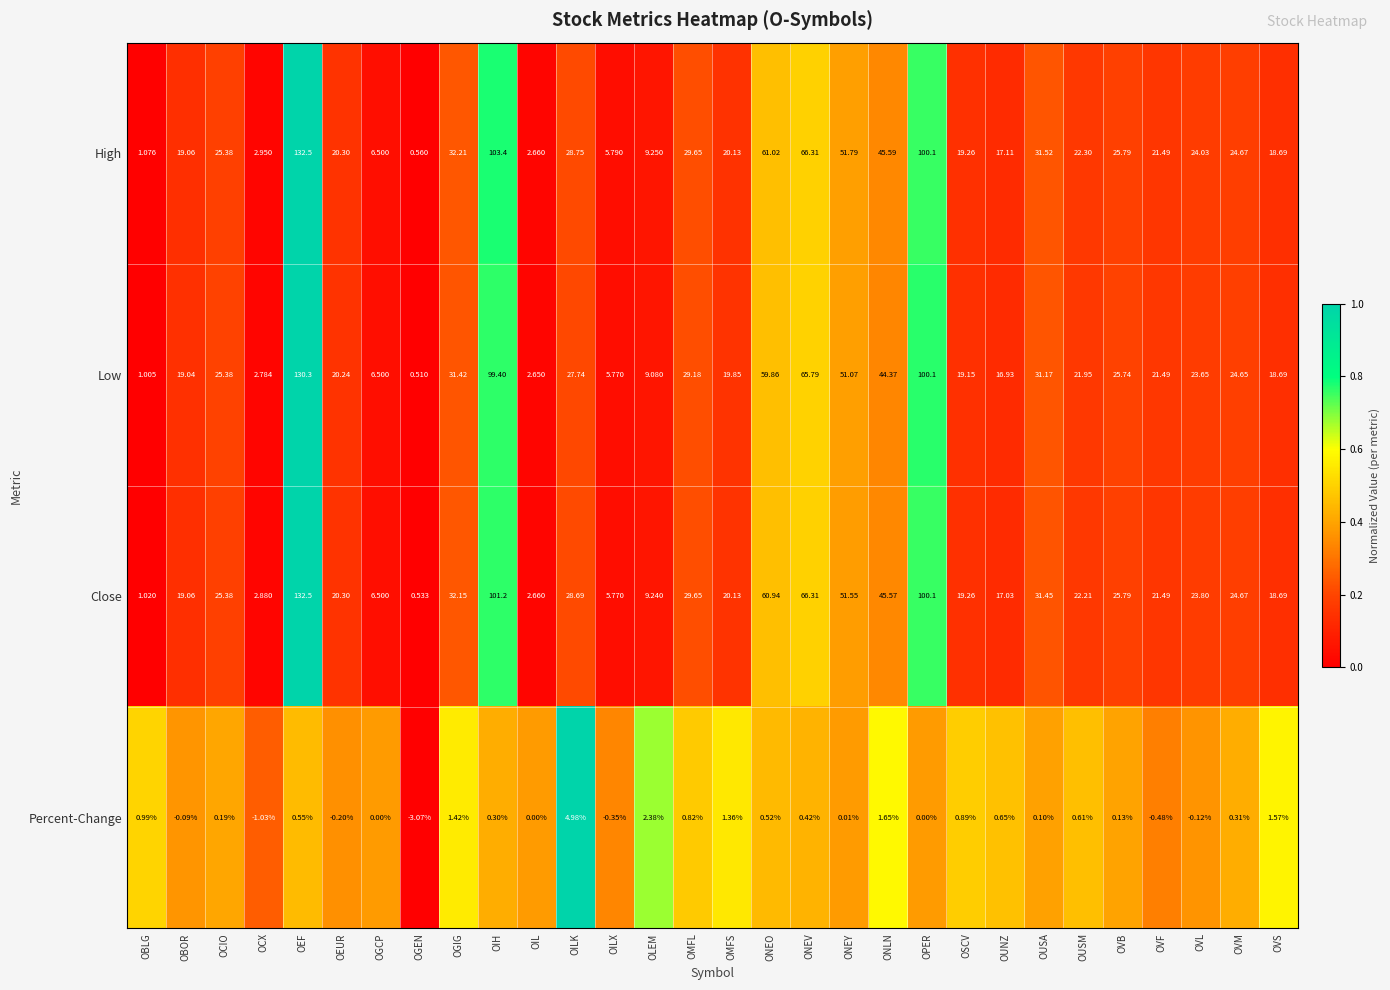

What is the spread (max minus min) of values at ONEV?

65.9